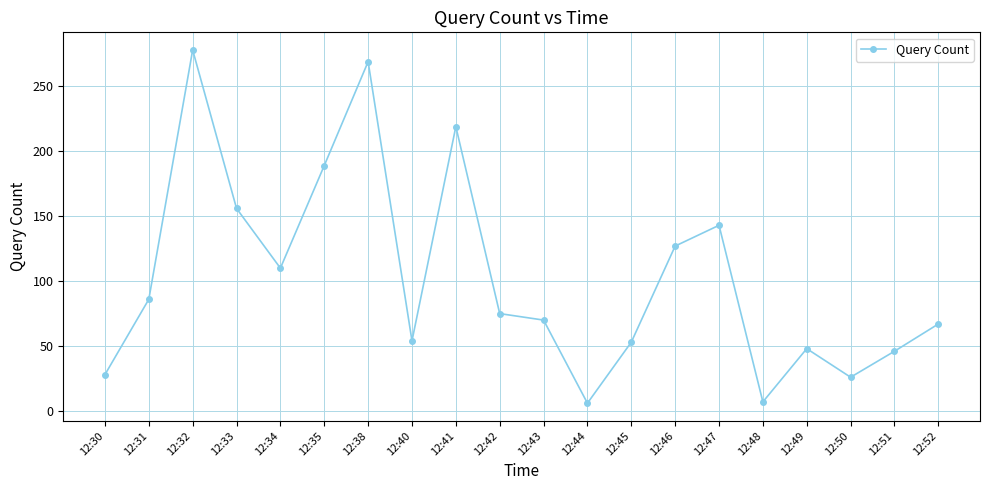

How many lines are shown in the chart?

1